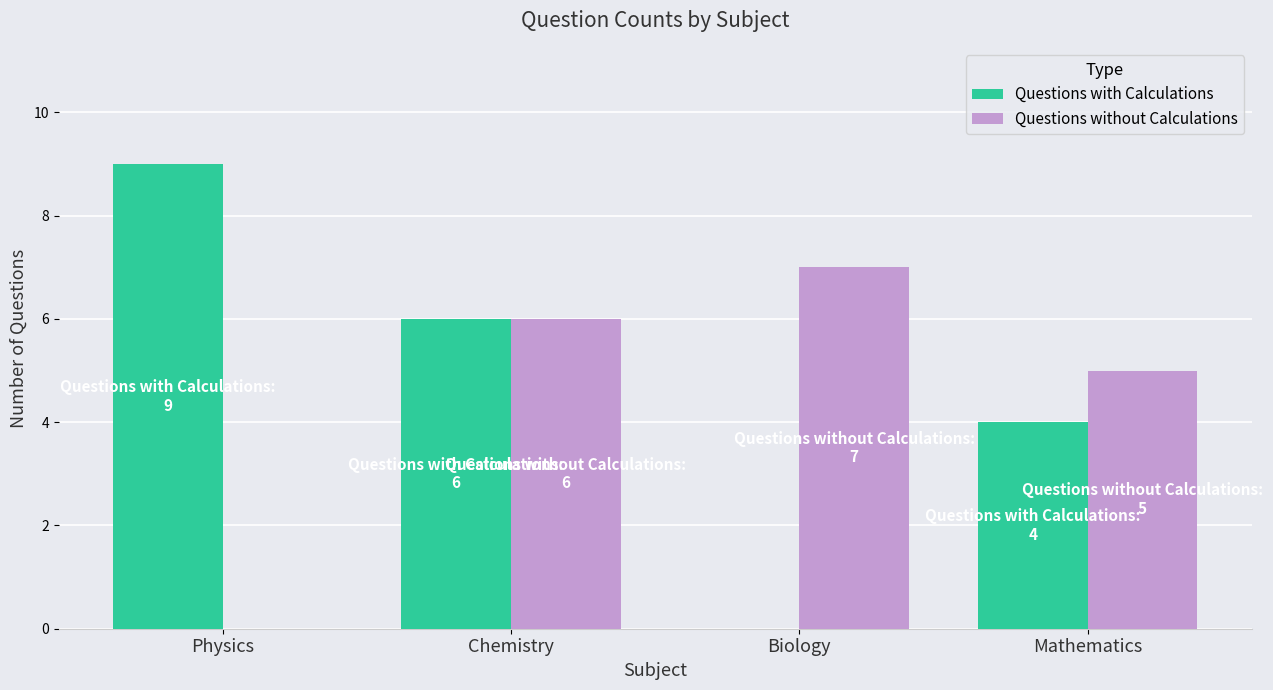

Is the value of Questions with Calculations at Mathematics greater than the value of Questions without Calculations at Biology?

No